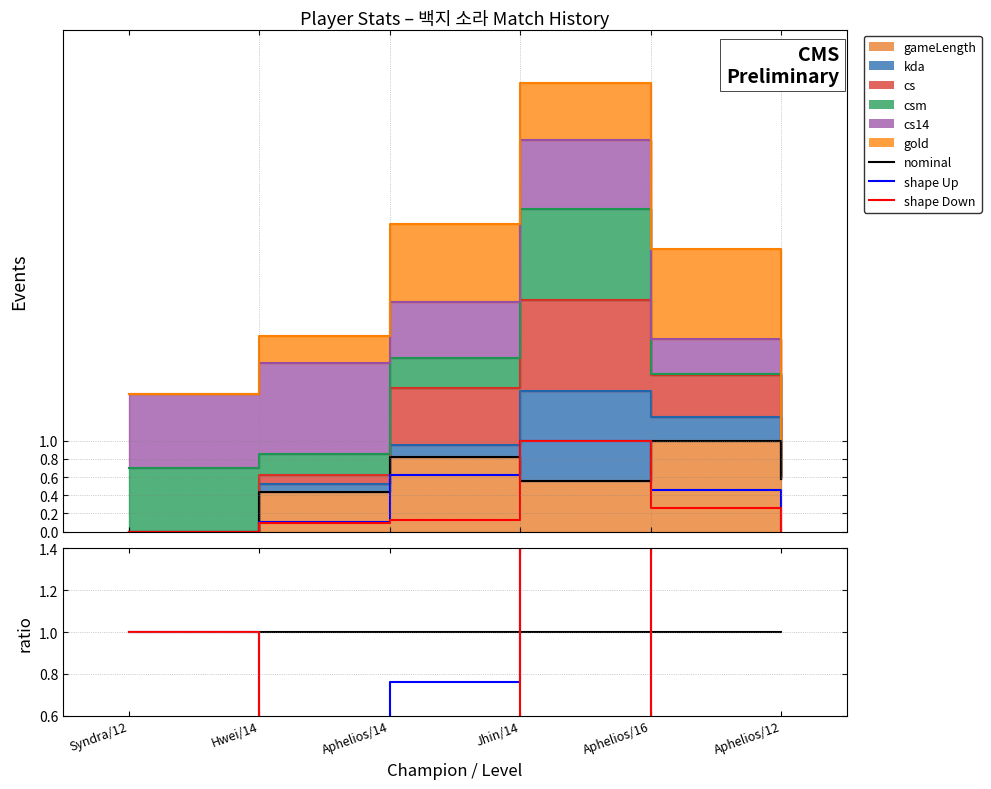

At how many categories does at least one series exceed 1?

1